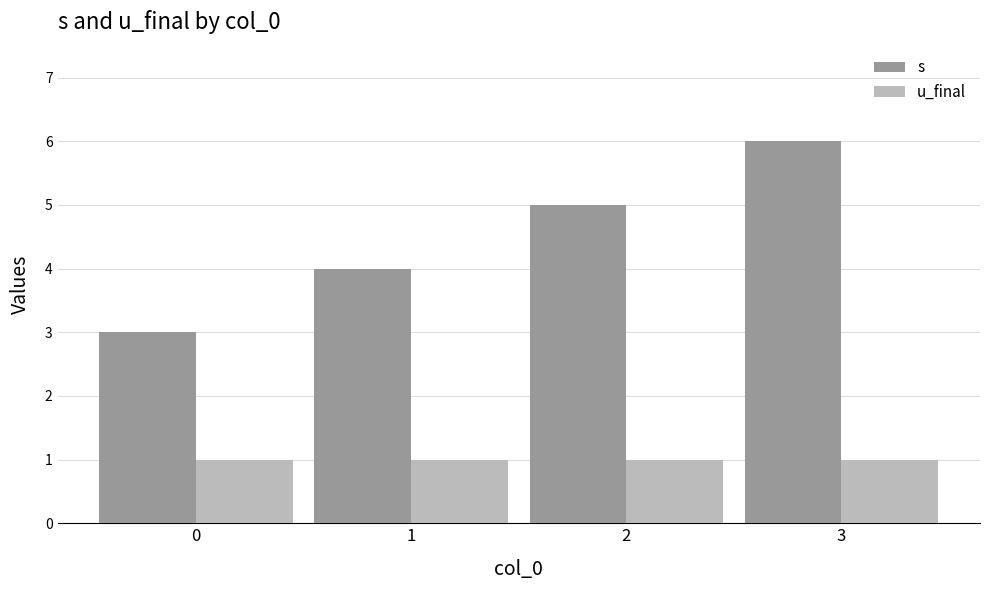

List the labels in order of s value, largest first.

3, 2, 1, 0